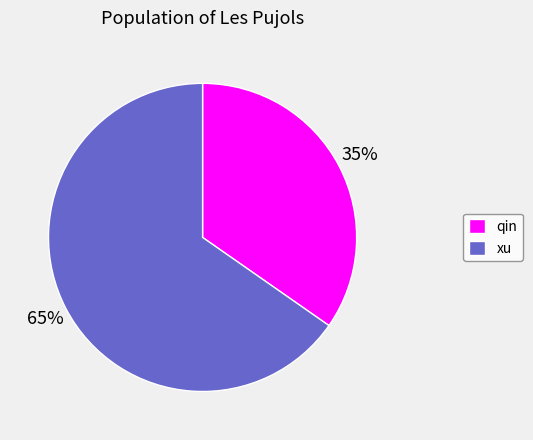

Count the number of slices in the pie.

2